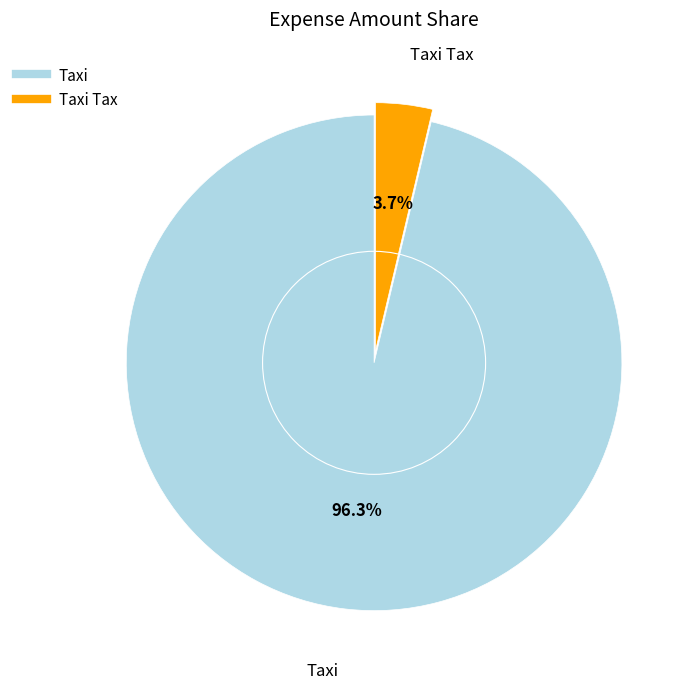

How many segments does this pie chart have?

2